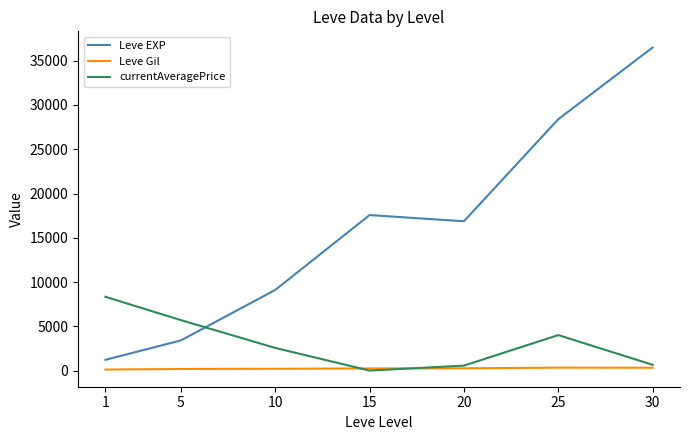

How many interior local peaks does the currentAveragePrice series have?

1